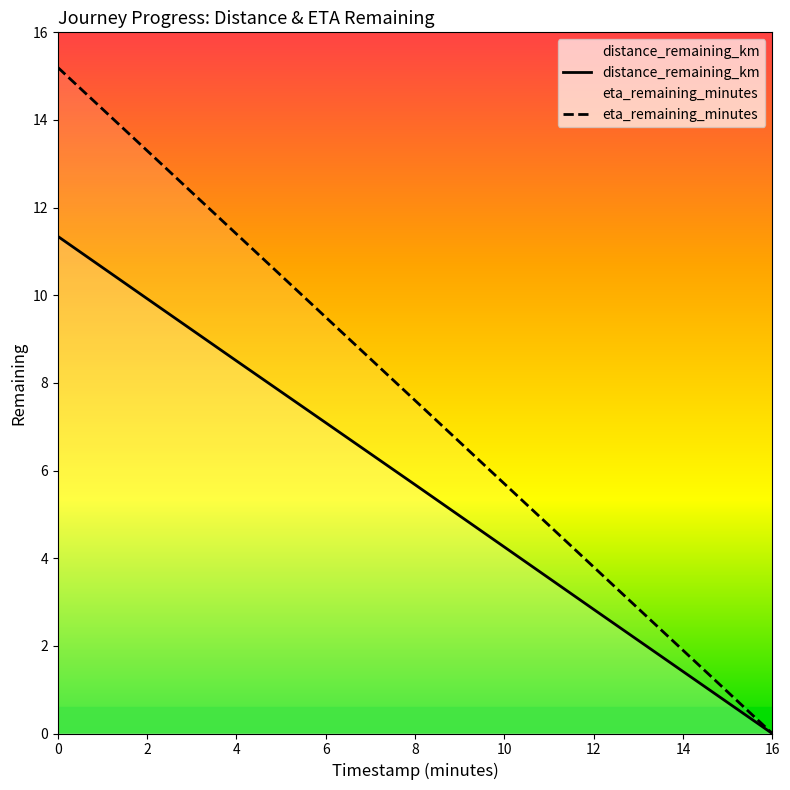

The value of distance_remaining_km at 16 is 0.0. True or false?

True